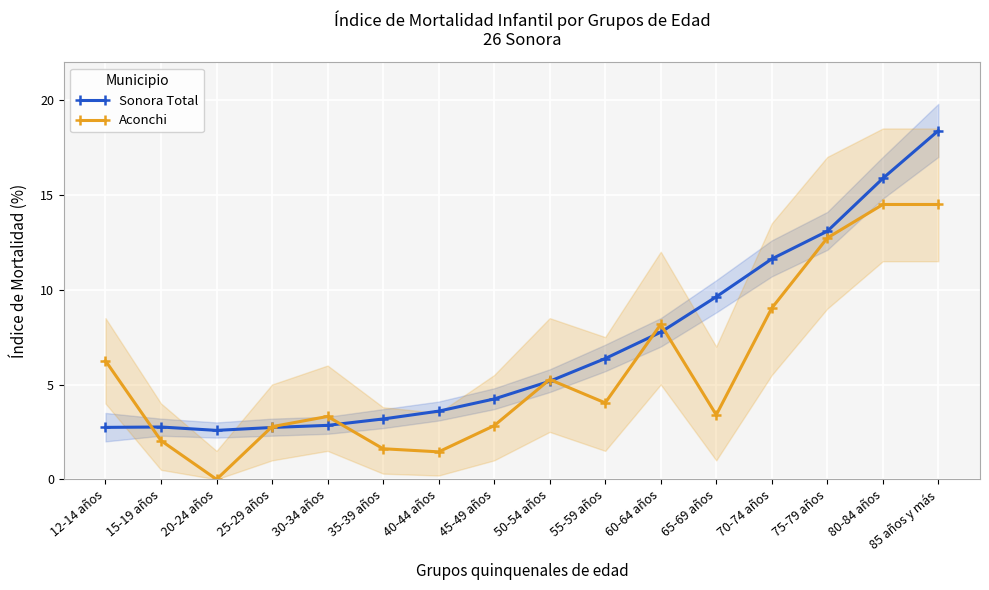

The Sonora Total series shows 5.2 at 50-54 años. True or false?

True